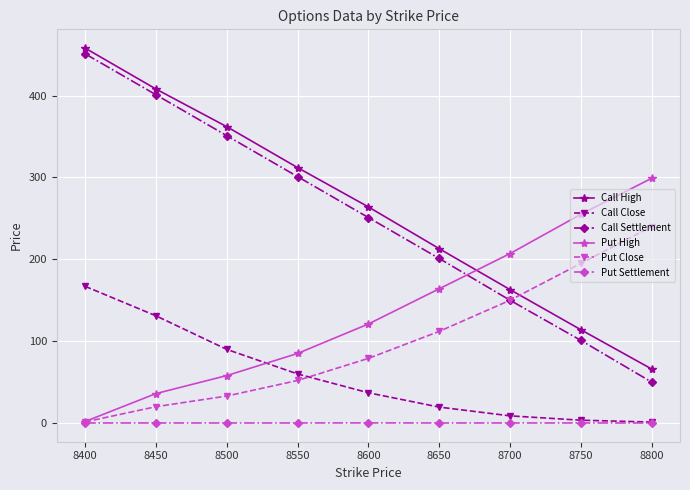

What is the difference between the highest and lowest values at 8450?

407.9